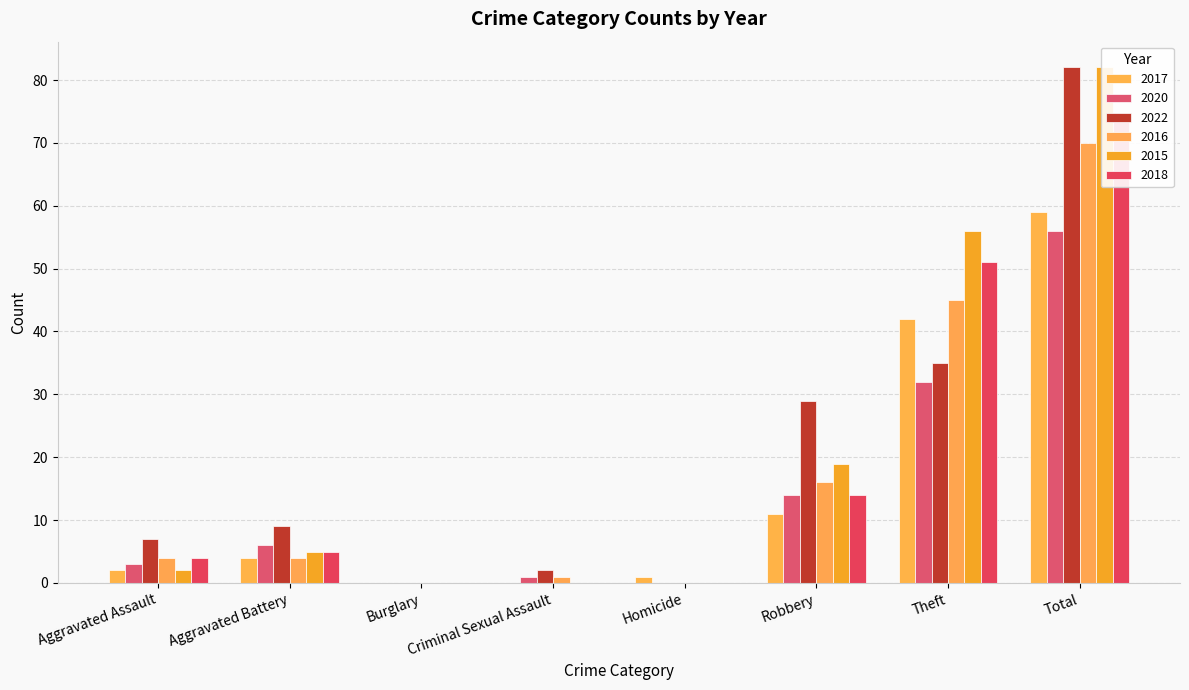

The value of 2022 at Criminal Sexual Assault is 2. True or false?

True